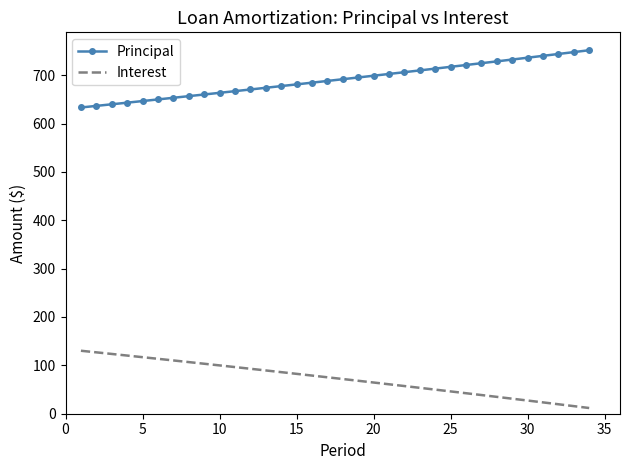

True or false: Principal and Interest intersect in this chart.

False